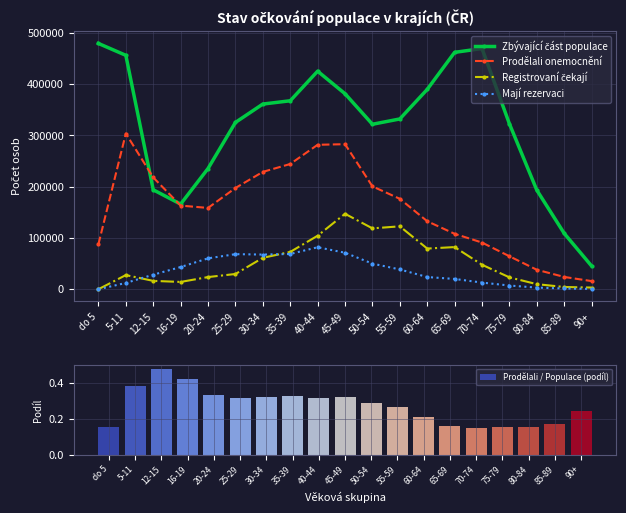

Which category has the lowest value across all series?

do 5